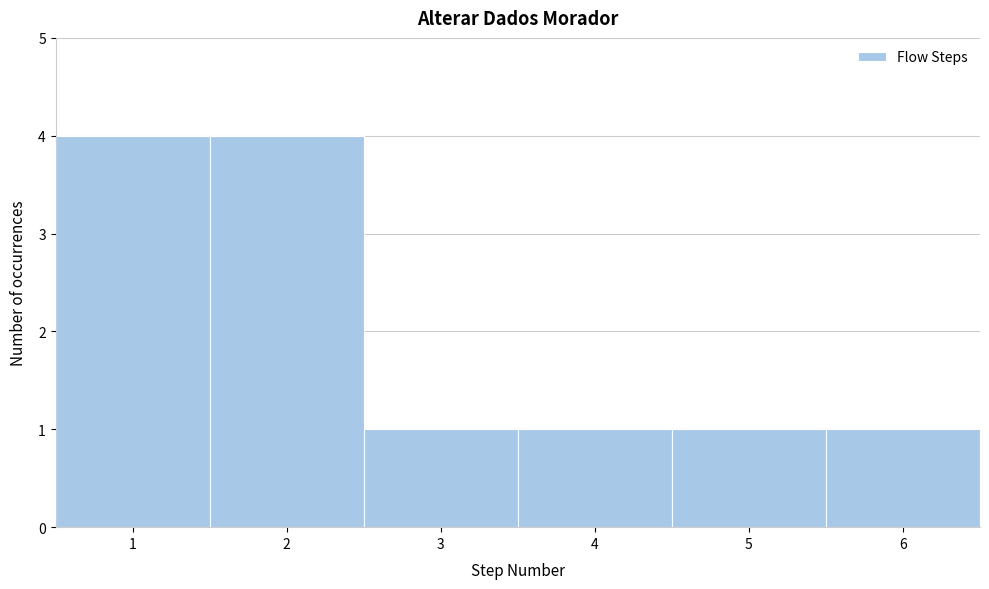

Reading left to right, list every bar in this chart as the range it spans on the x-axis followed by its height. The values are not printed on the chart, so give them approximately, as read against the axis.

0.5 to 1.5: 4
1.5 to 2.5: 4
2.5 to 3.5: 1
3.5 to 4.5: 1
4.5 to 5.5: 1
5.5 to 6.5: 1